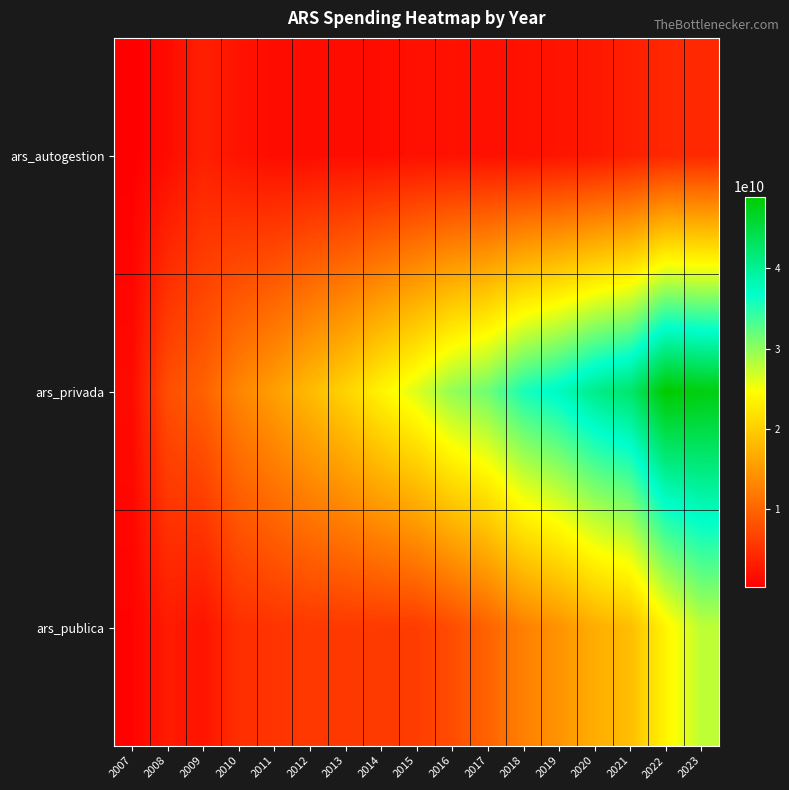

Reading left to right, what are all the values shown in this chart?

ars_autogestion: 2007=336570229	2008=1478327554	2009=3391476942	2010=2209335216	2011=1566079344	2012=1581737727	2013=1583234298	2014=1665625875	2015=1940602501	2016=2055561384	2017=1976361534	2018=2058116320	2019=2260396241	2020=2672073520	2021=3307090684	2022=4104002854	2023=4253560644
ars_privada: 2007=1385136299	2008=7817255641	2009=9600005614	2010=13056358446	2011=15489244671	2012=18127187417	2013=20508537719	2014=23594722863	2015=26364400198	2016=29831027161	2017=31561945873	2018=35536934553	2019=37551633342	2020=40635515463	2021=42359394421	2022=48910501674	2023=47915296752
ars_publica: 2007=659955216	2008=2962975694	2009=2234167113	2010=4751584420	2011=5299368144	2012=5771031574	2013=5790433461	2014=5909863329	2015=6094432937	2016=7689711273	2017=9764769842	2018=12593774704	2019=14368824675	2020=16888248919	2021=18383412365	2022=23664278090	2023=27762850979